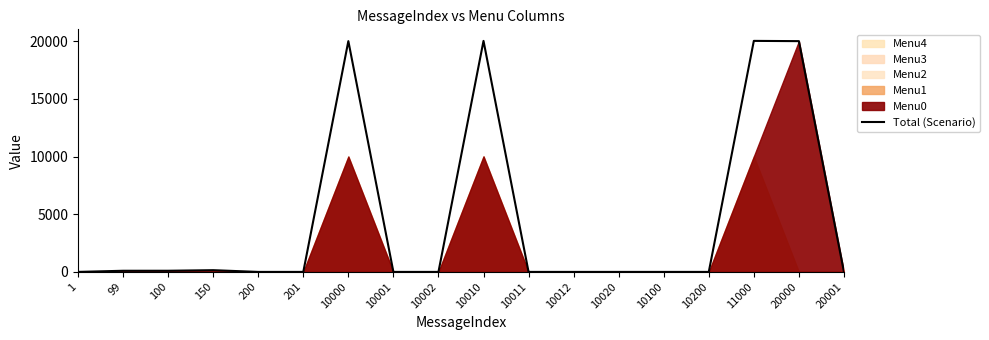

The value at 10020 is 0. True or false?

True